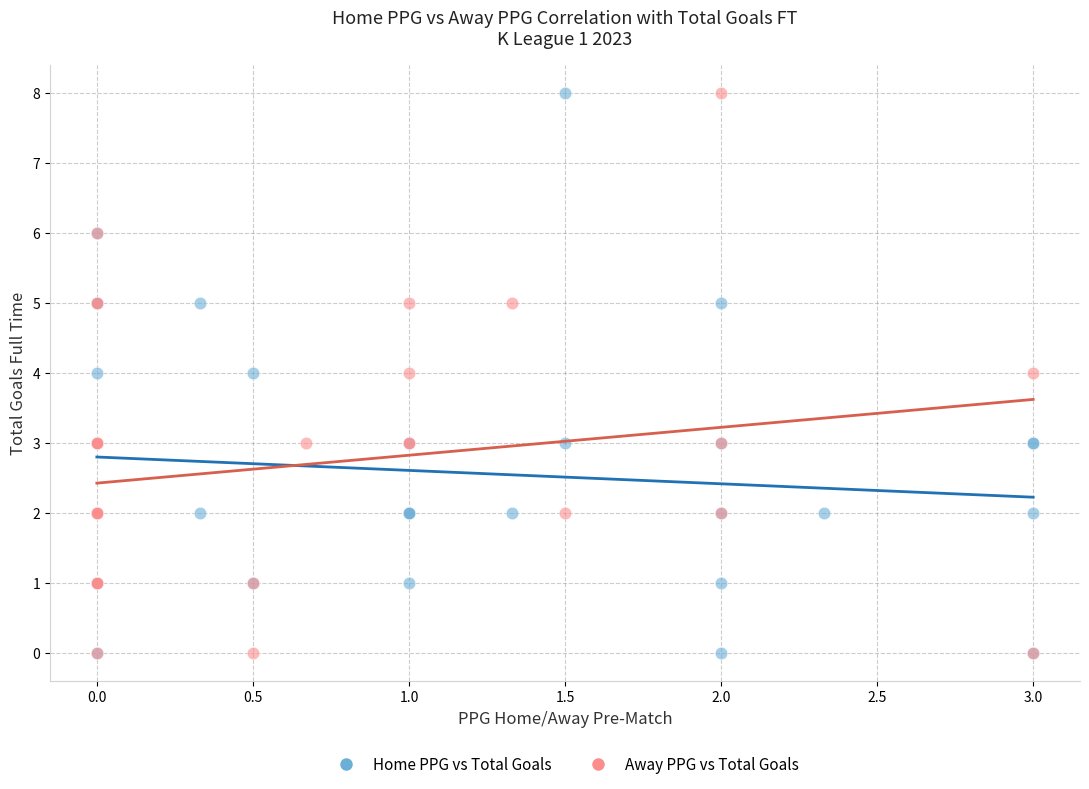

What are all the series names shown in the legend?

Home PPG vs Total Goals, Away PPG vs Total Goals